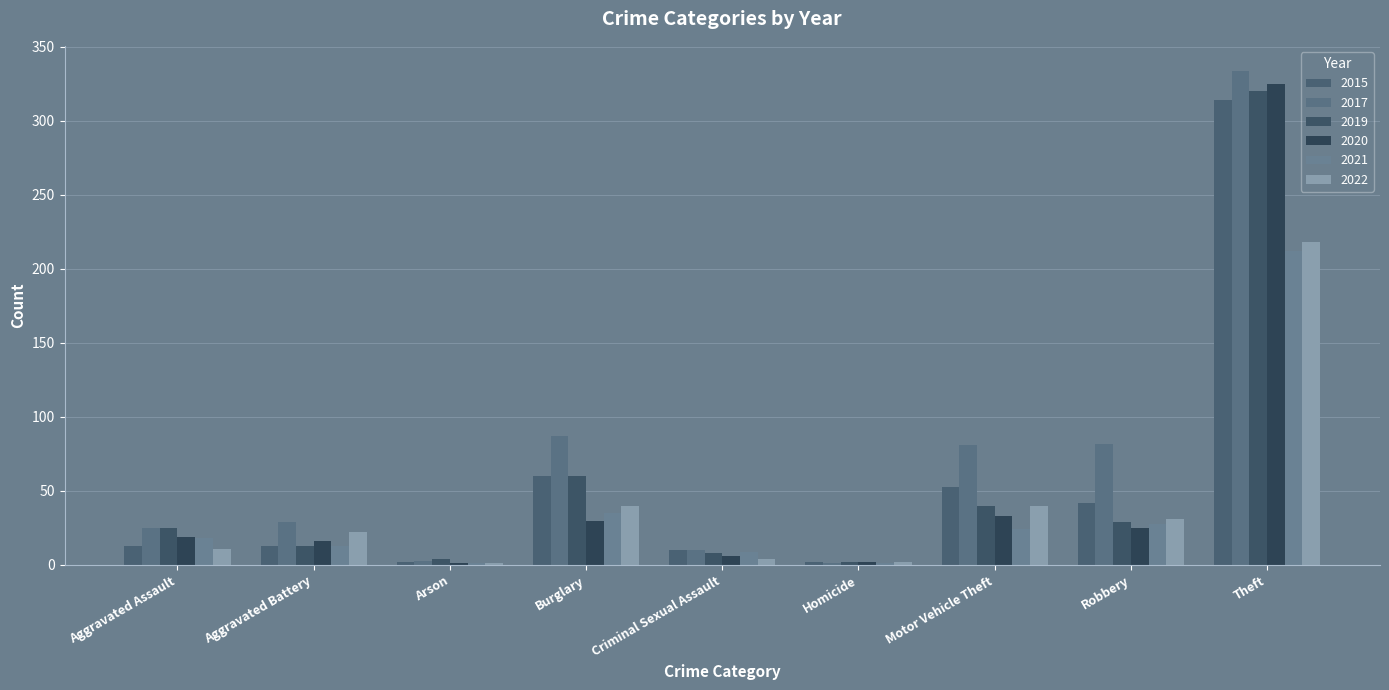

How many series are shown in this chart?

6